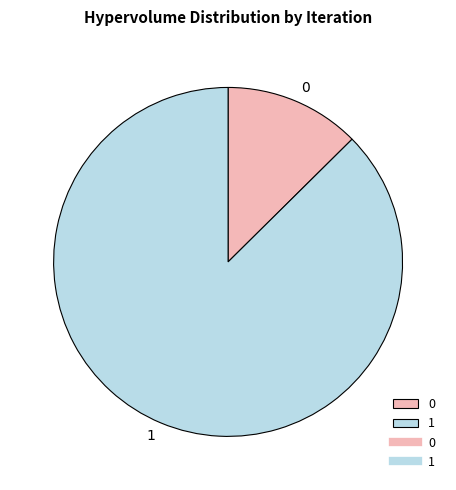

Is it true that 0 is 13% of the pie?

True